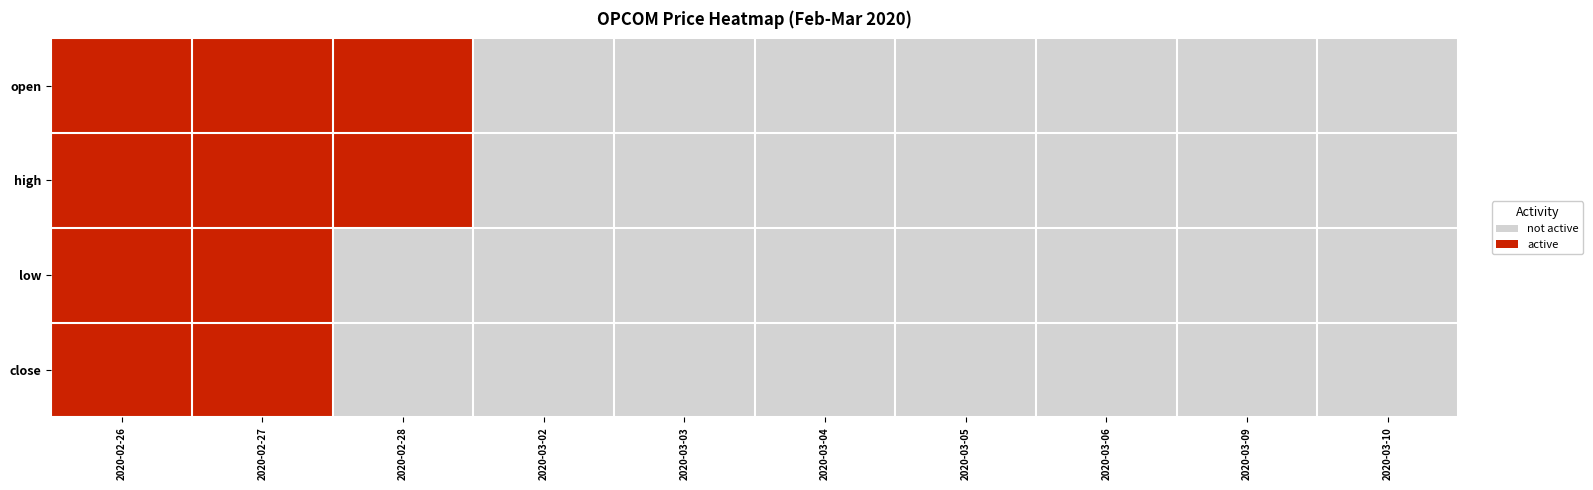

How many categories are shown in the chart?

10